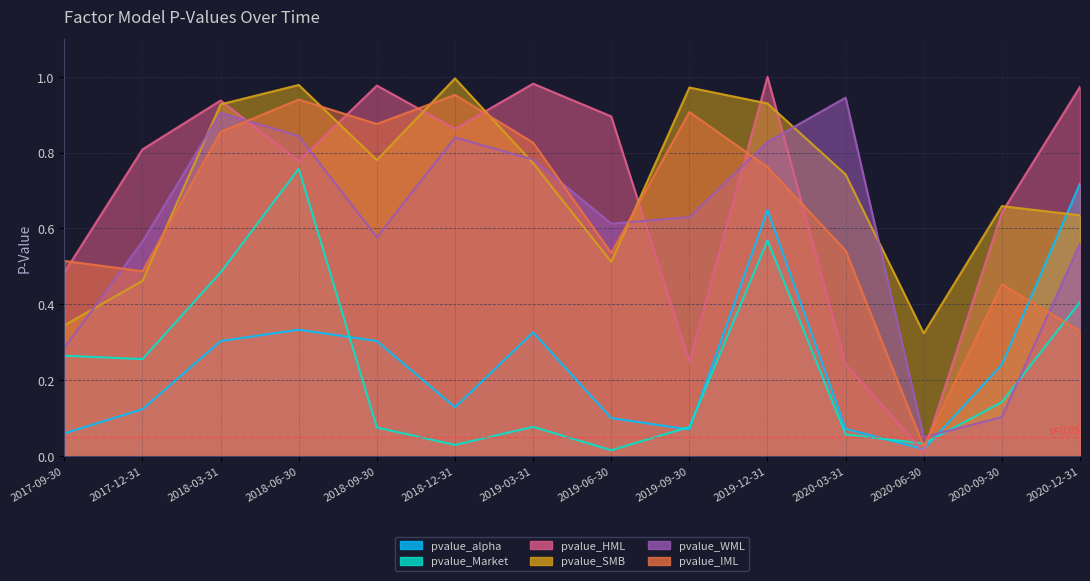

What is the total value across all series at 2020-06-30?

0.5